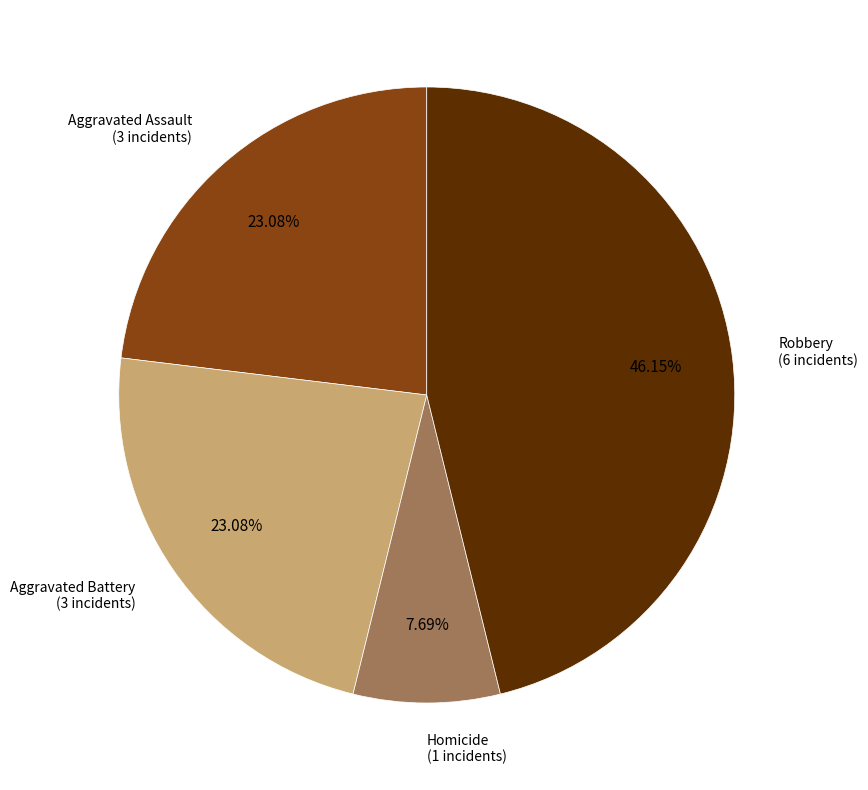

Is there any slice that represents more than half of the pie?

No